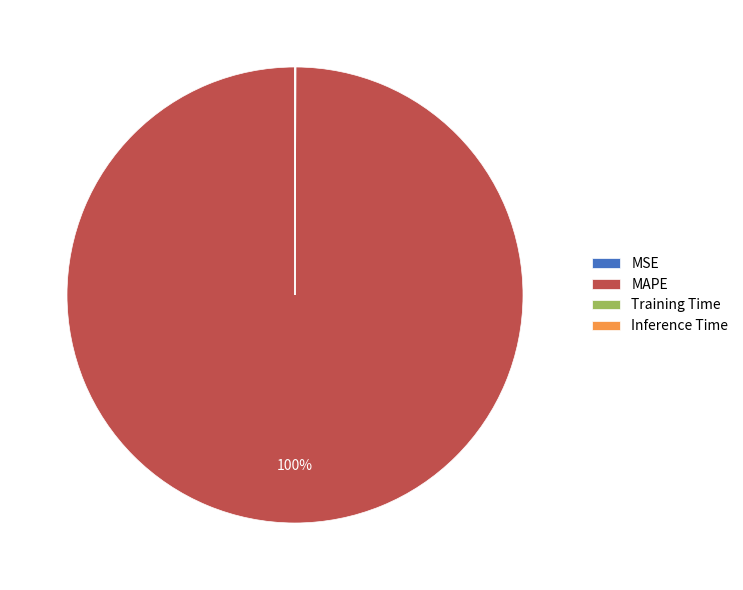

To the nearest percent, what is the average slice percentage?

25%